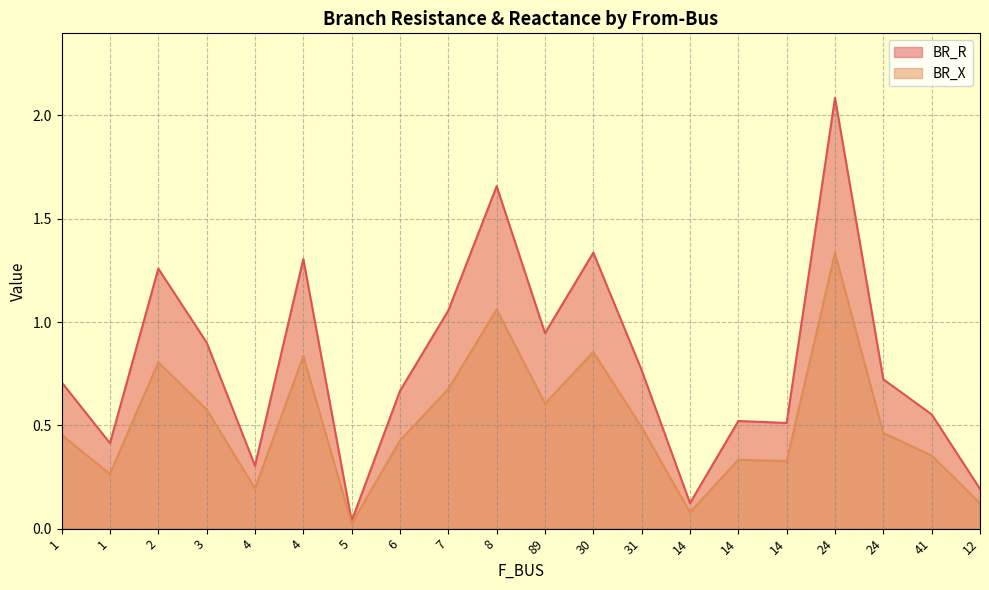

What is the maximum value shown in the chart?

2.1